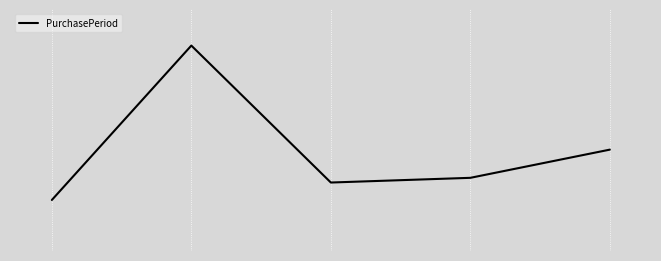

Rank the categories by value from lowest to highest.

0, 2, 3, 4, 1